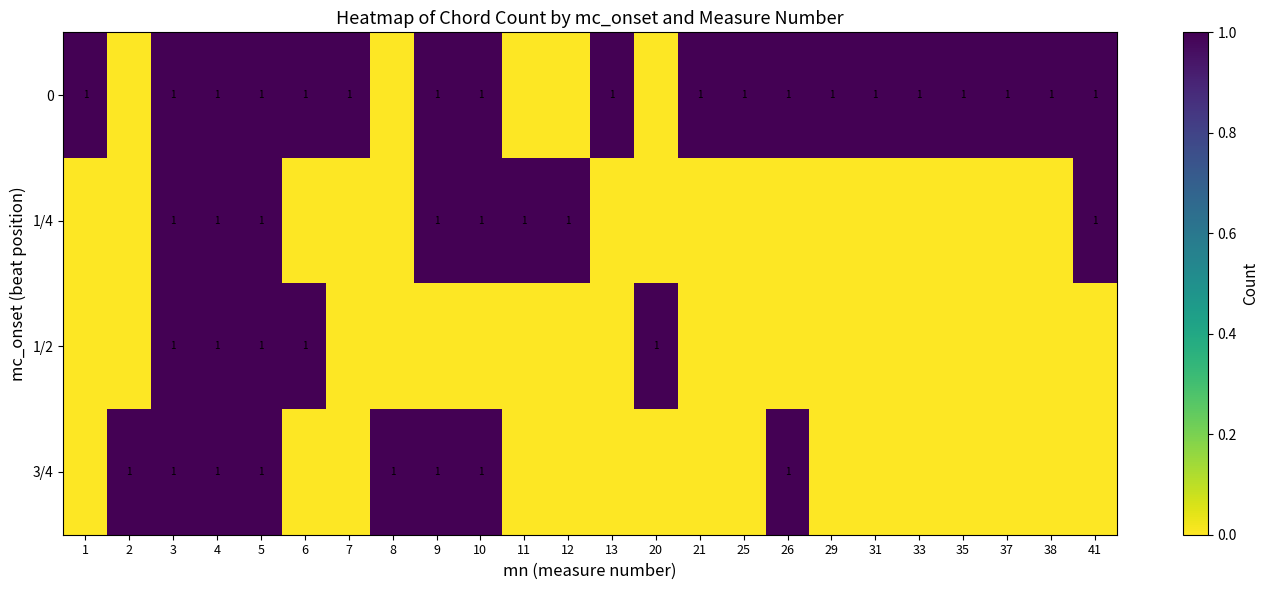

The 0 series shows 1 at 31. True or false?

True